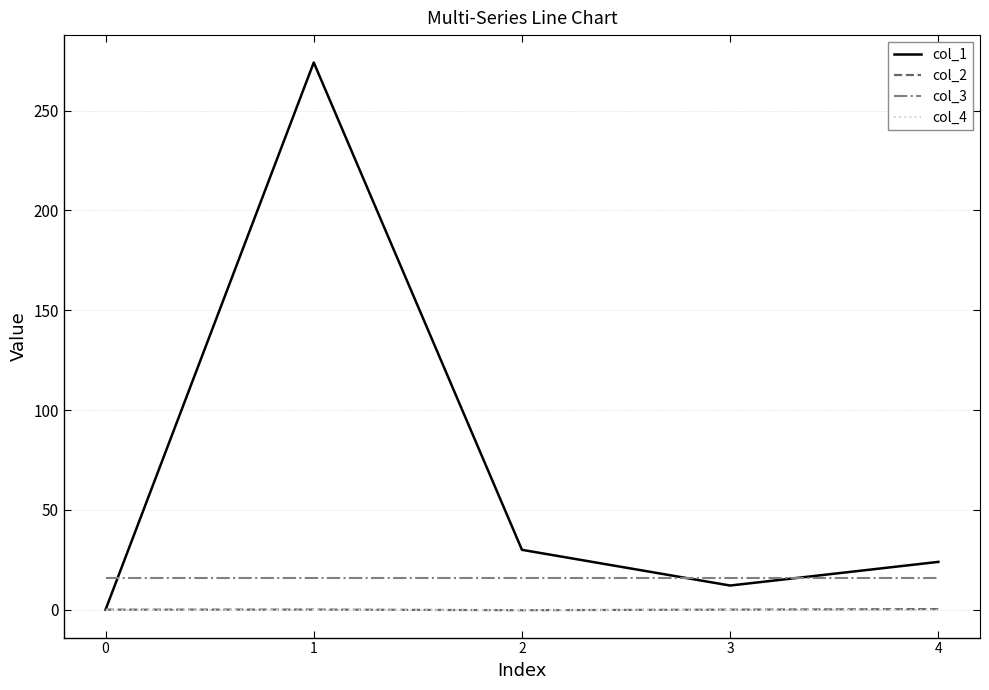

What is the total value across all series at 4?

40.2